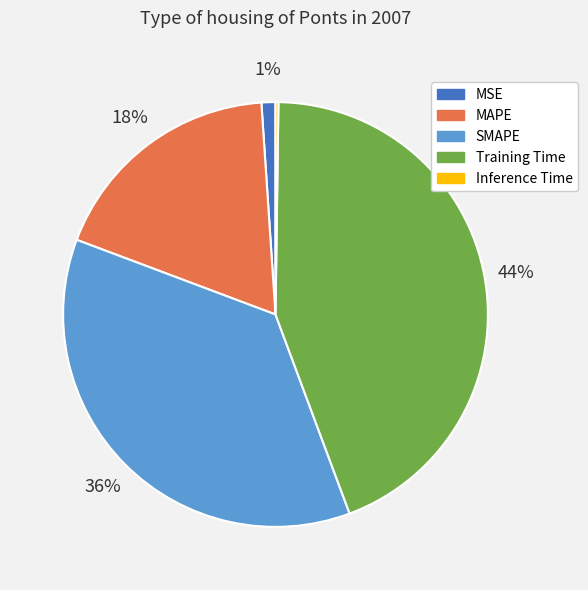

Is it true that MSE is 1% of the pie?

True